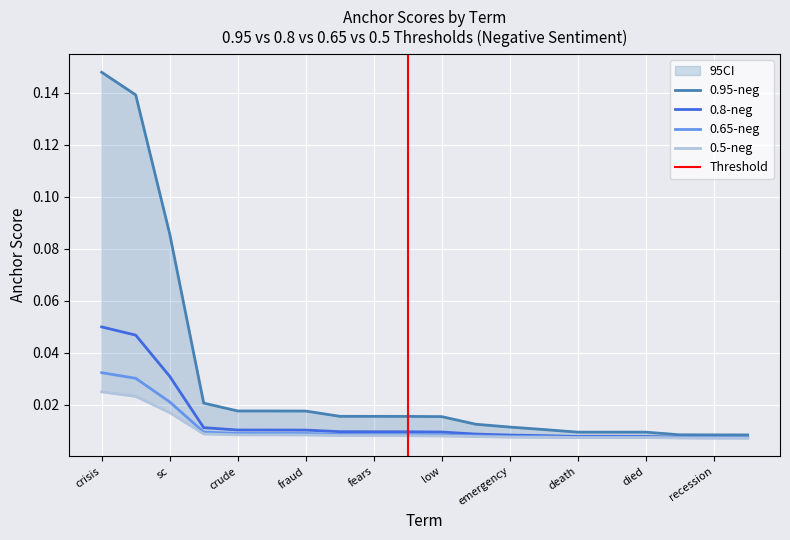

What is the label of the 5th point from the left?

crude